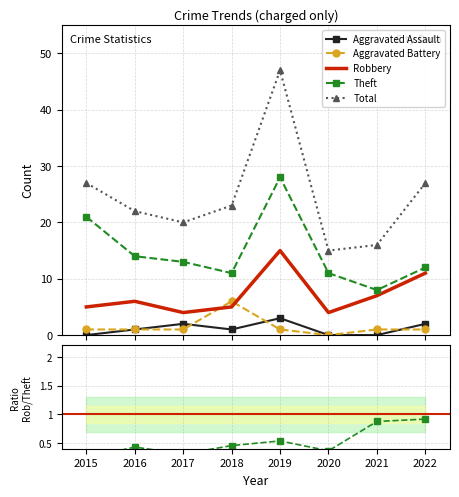

True or false: Aggravated Battery and Robbery intersect in this chart.

True